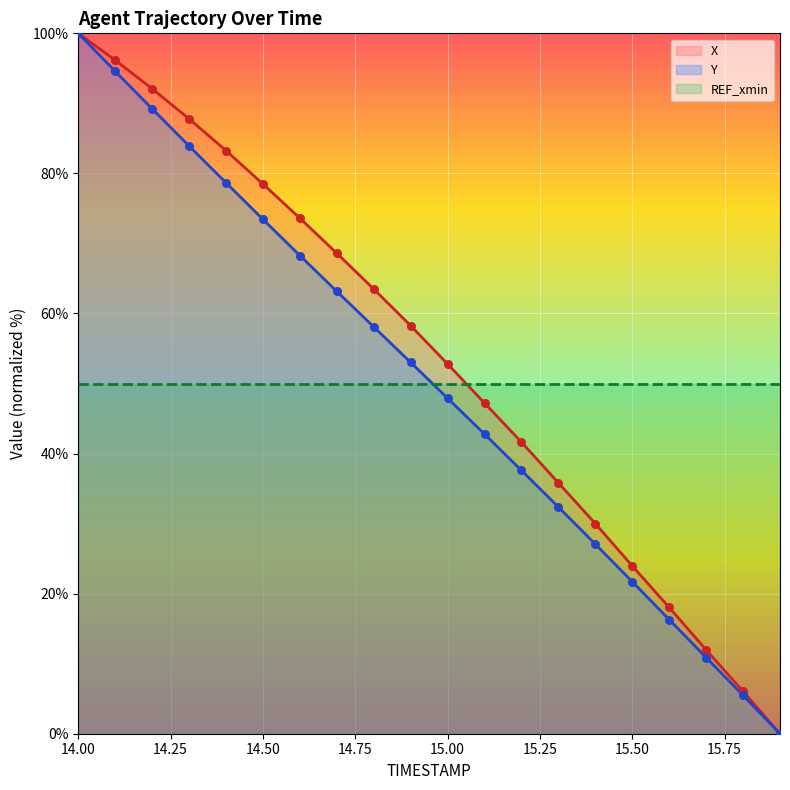

What is the maximum value shown in the chart?

100.0